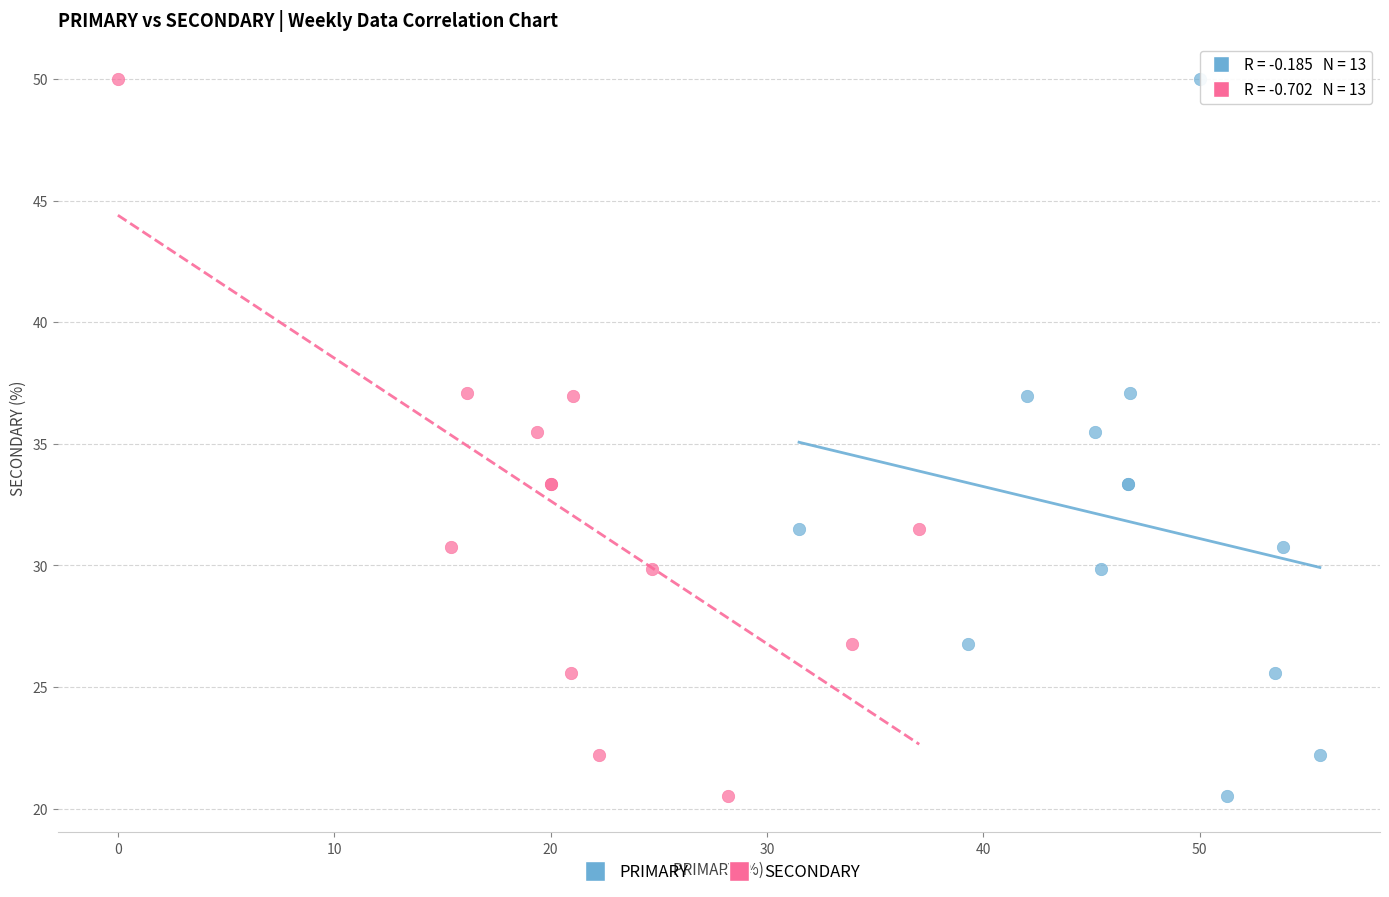

What are all the series names shown in the legend?

PRIMARY, SECONDARY